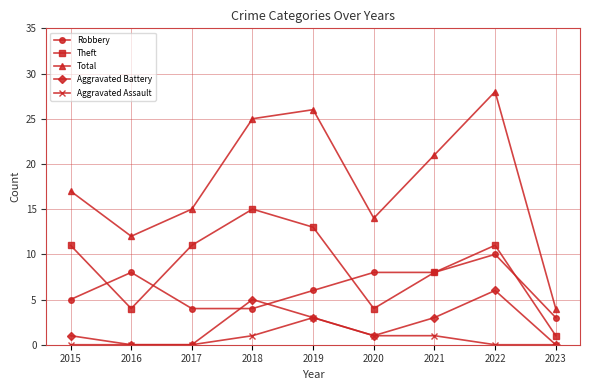

Reading left to right, list all the values displayed in this chart.

Robbery: 2015=5	2016=8	2017=4	2018=4	2019=6	2020=8	2021=8	2022=10	2023=3
Theft: 2015=11	2016=4	2017=11	2018=15	2019=13	2020=4	2021=8	2022=11	2023=1
Total: 2015=17	2016=12	2017=15	2018=25	2019=26	2020=14	2021=21	2022=28	2023=4
Aggravated Battery: 2015=1	2016=0	2017=0	2018=5	2019=3	2020=1	2021=3	2022=6	2023=0
Aggravated Assault: 2015=0	2016=0	2017=0	2018=1	2019=3	2020=1	2021=1	2022=0	2023=0